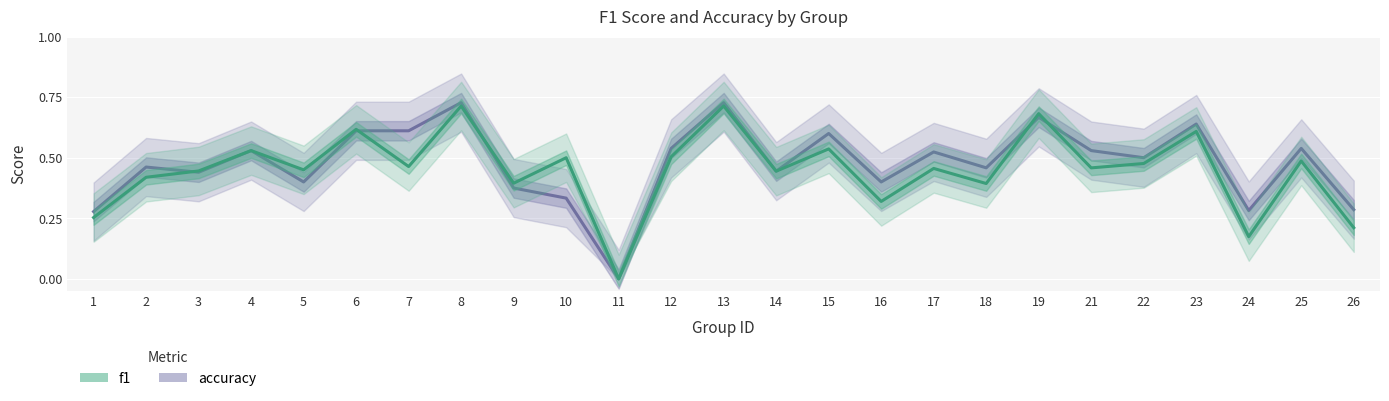

Count the f1 values in the range 0 to 1.

25